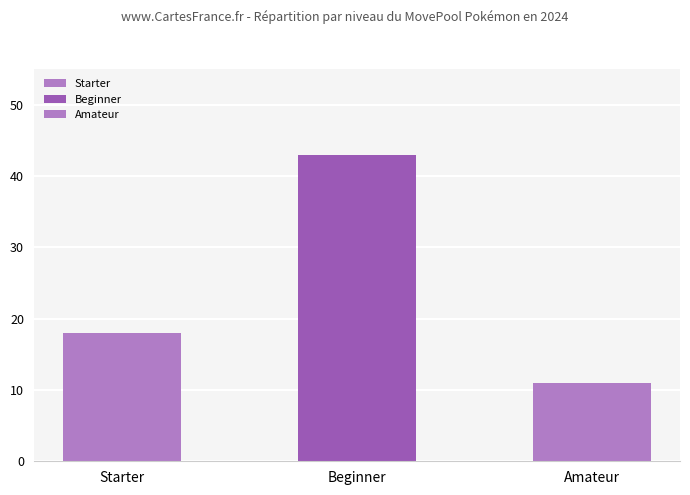

How many bars are there in total?

3